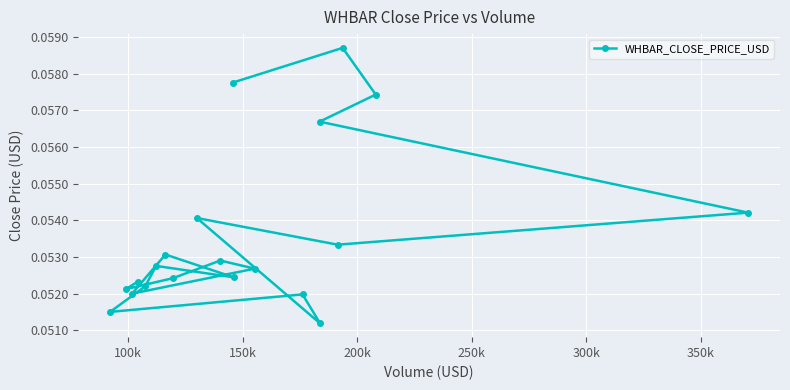

Is it true that the value at 100k is 0.1?

True